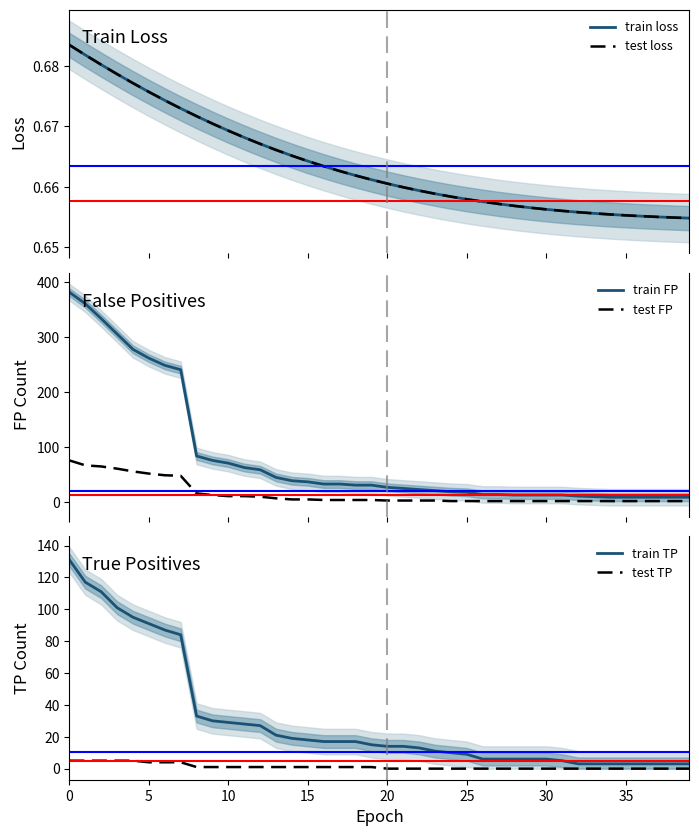

What is the highest value of the train FP series?

382